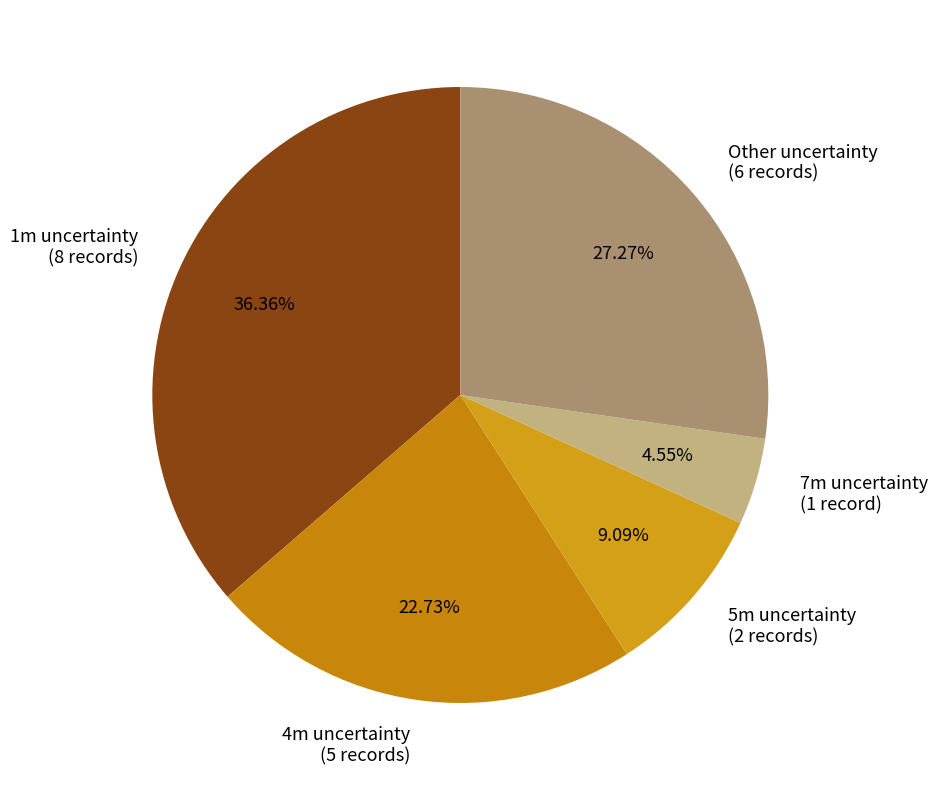

Approximately how many times larger is the value at 7m uncertainty (1 record) compared to 5m uncertainty (2 records)?

0.5